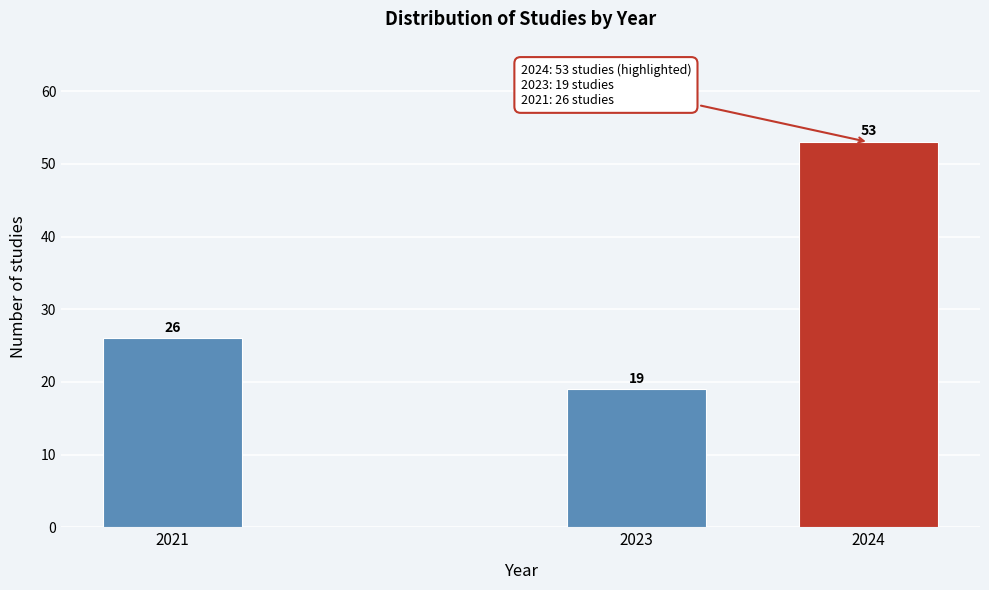

Reading right to left, transcribe all the data shown in this chart.

2024=53	2023=19	2021=26